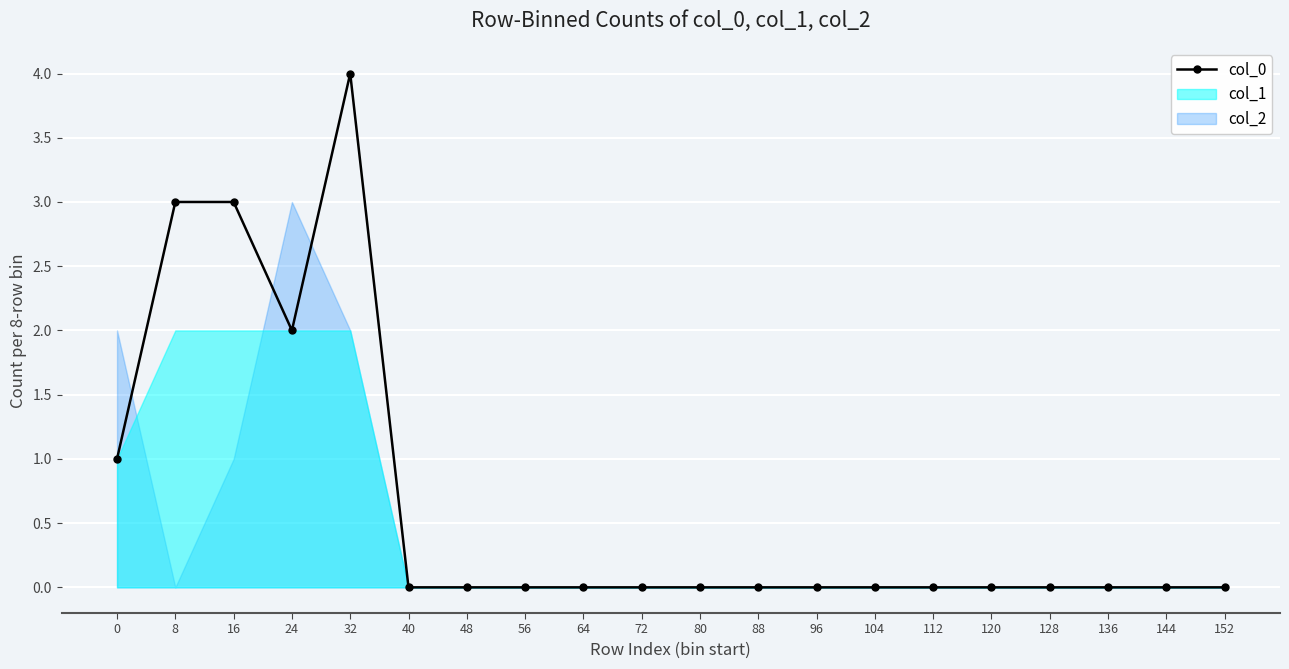

What is the difference between the maximum and minimum values?

4